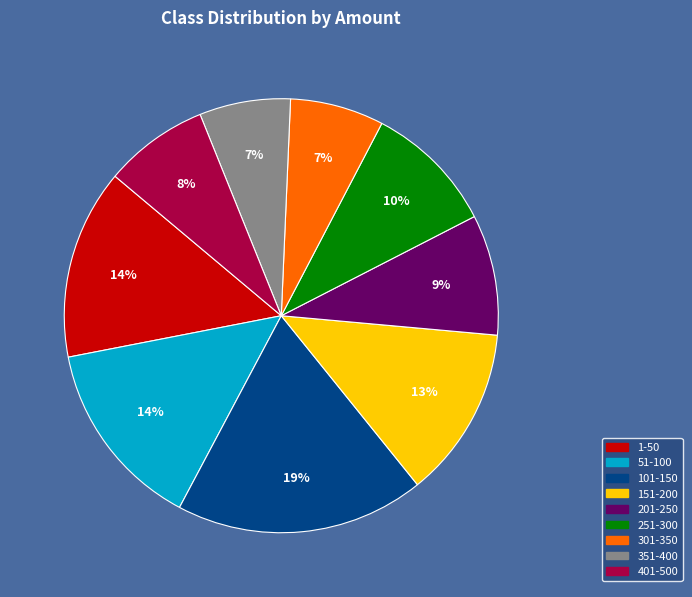

Does any single category account for the majority?

No